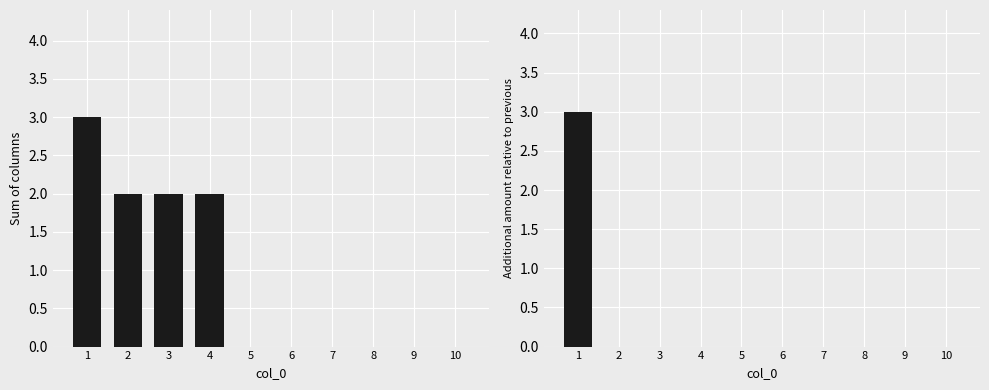

What is the maximum value shown in the chart?

3